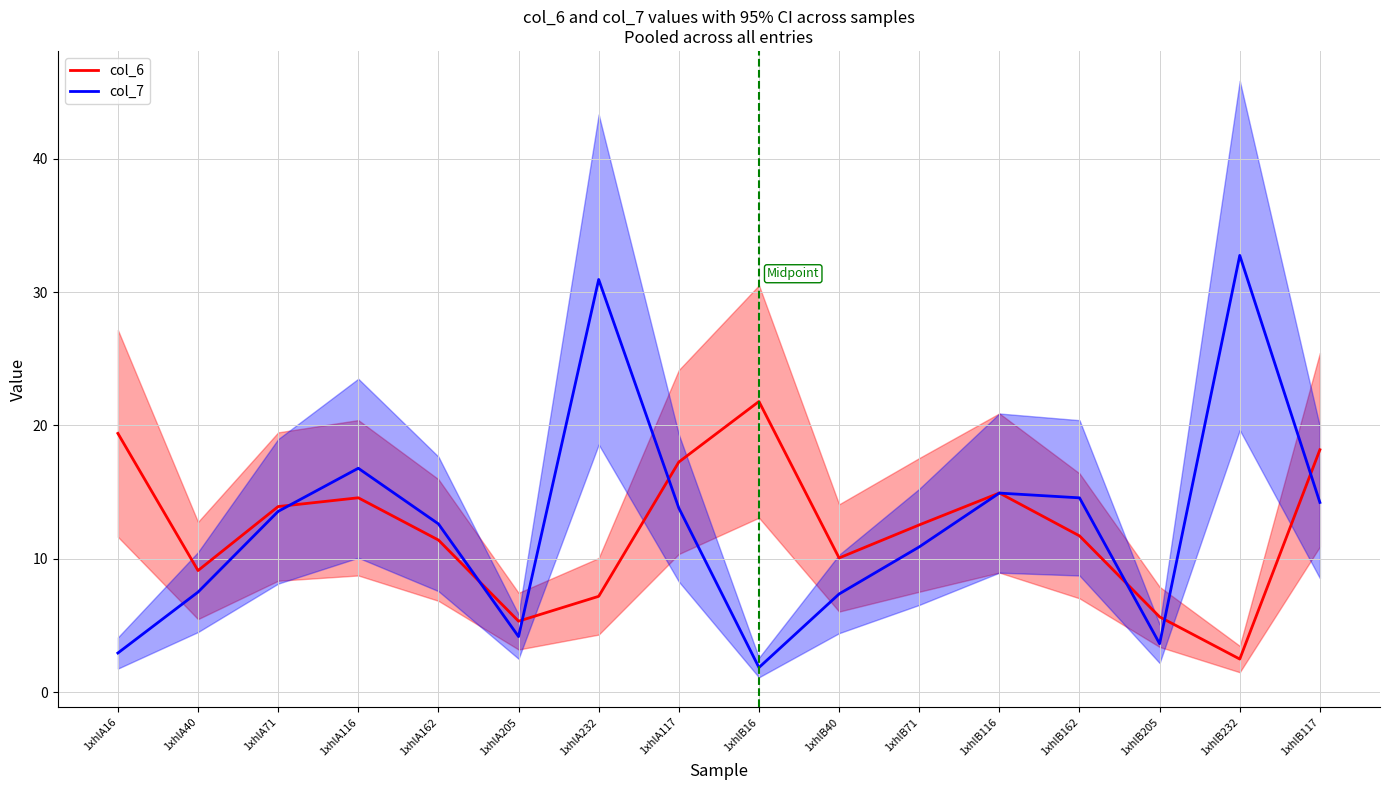

What is the difference between the maximum and second lowest values in the col_6 series?

16.5